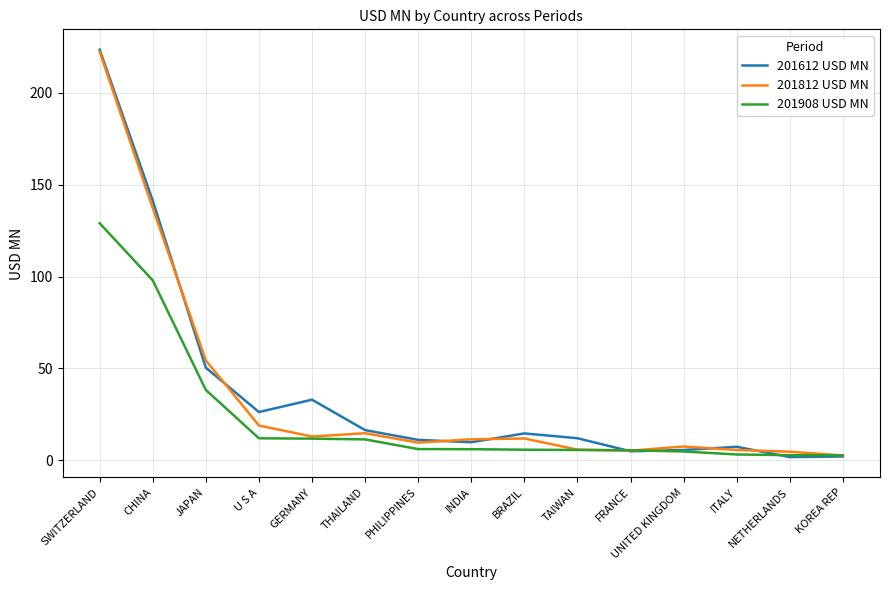

At which category is the sum across all series the highest?

SWITZERLAND